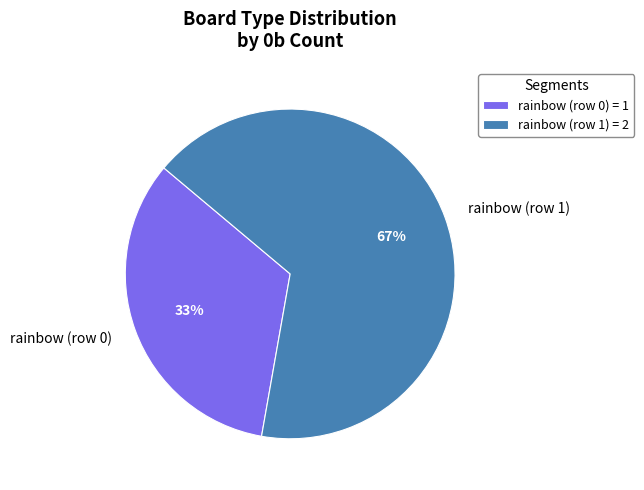

Between rainbow (row 1) and rainbow (row 0), which is larger?

rainbow (row 1)